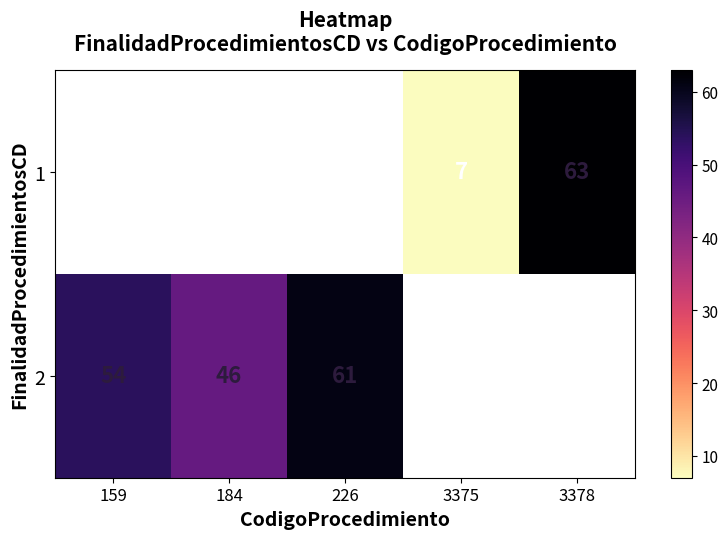

Rank the series by their maximum value, from highest to lowest.

row_0, row_1